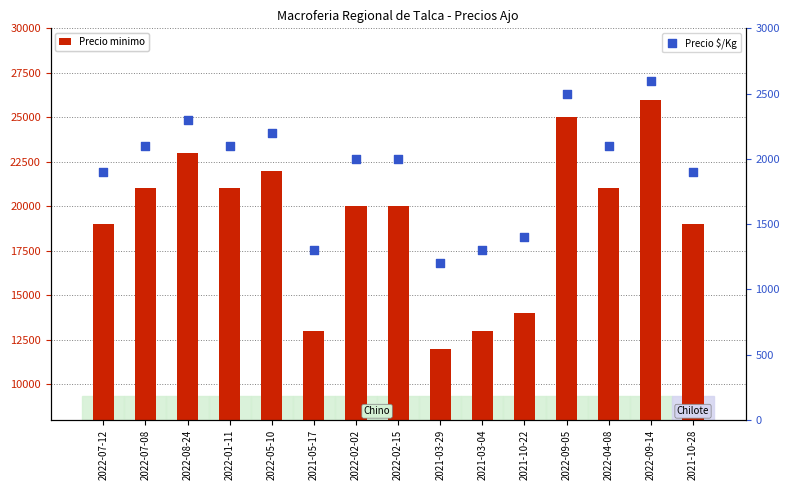

At which category is the sum across all series the highest?

2022-09-14